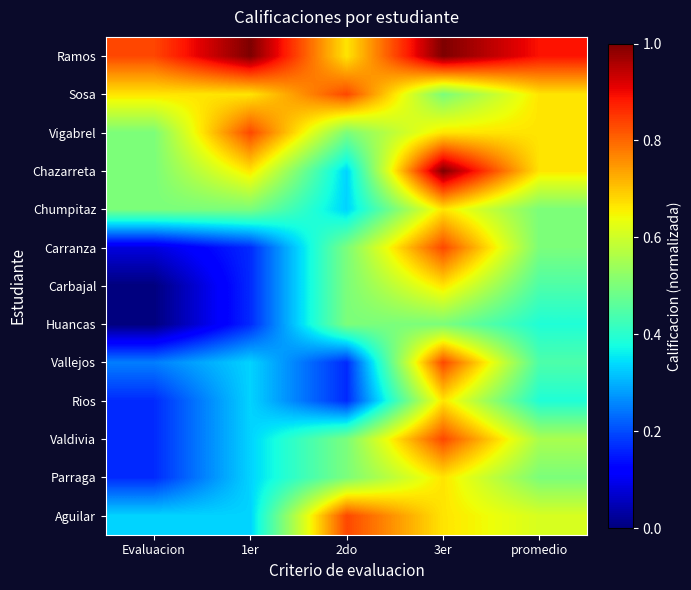

At which category is the sum across all series the highest?

3er